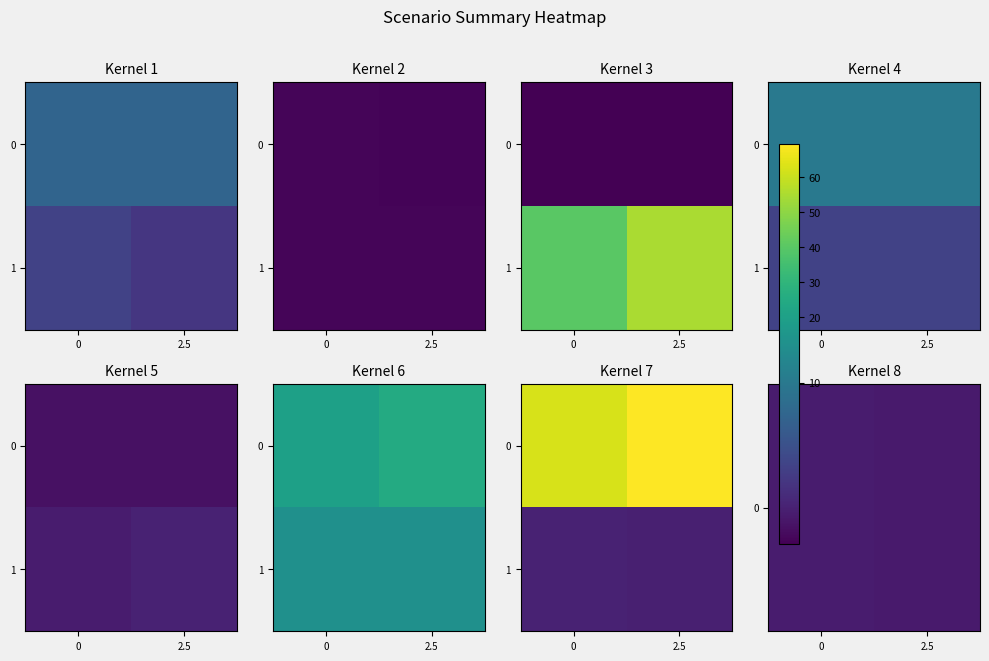

How many 1 values are between 2 and 3?

2